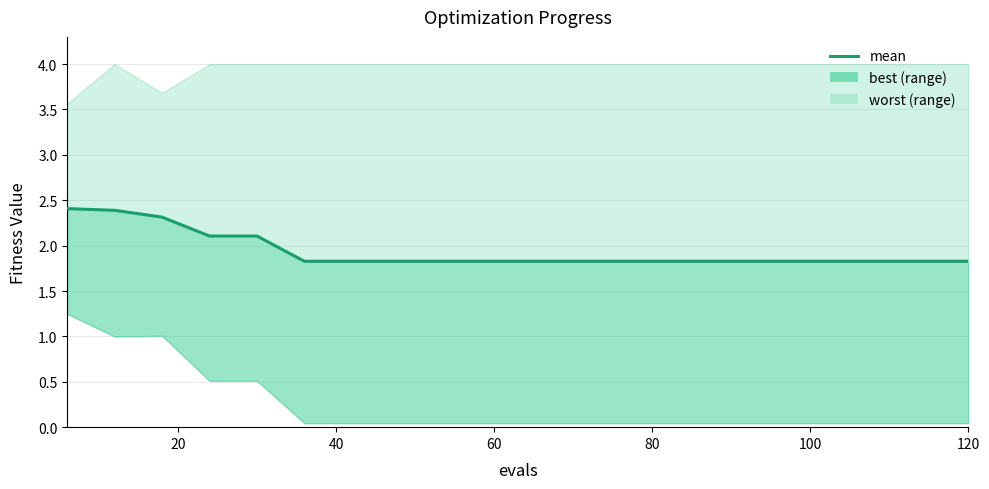

The value at 100 is 2.8. True or false?

False